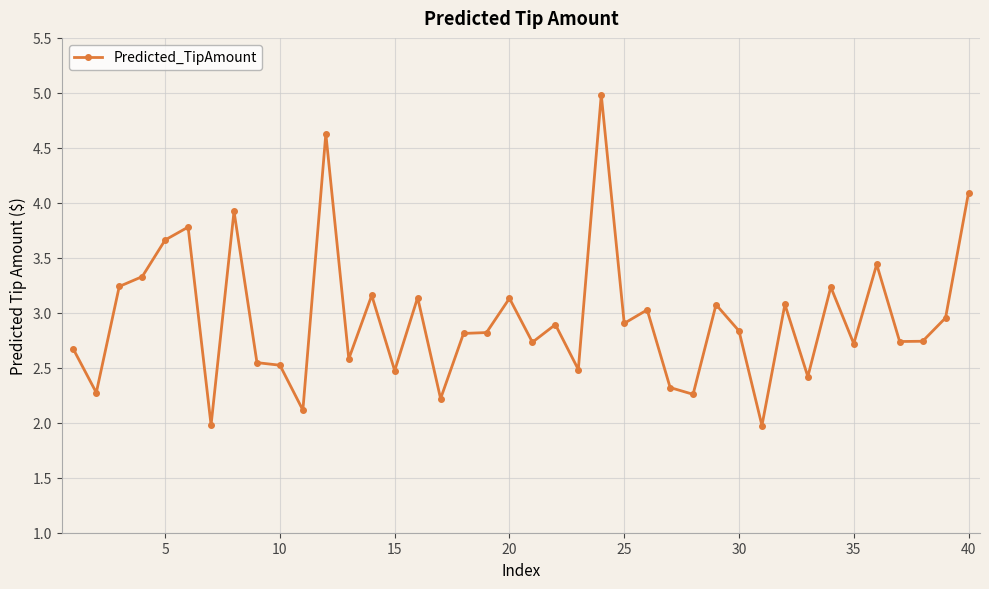

What is the difference between the second highest and minimum values?

2.7